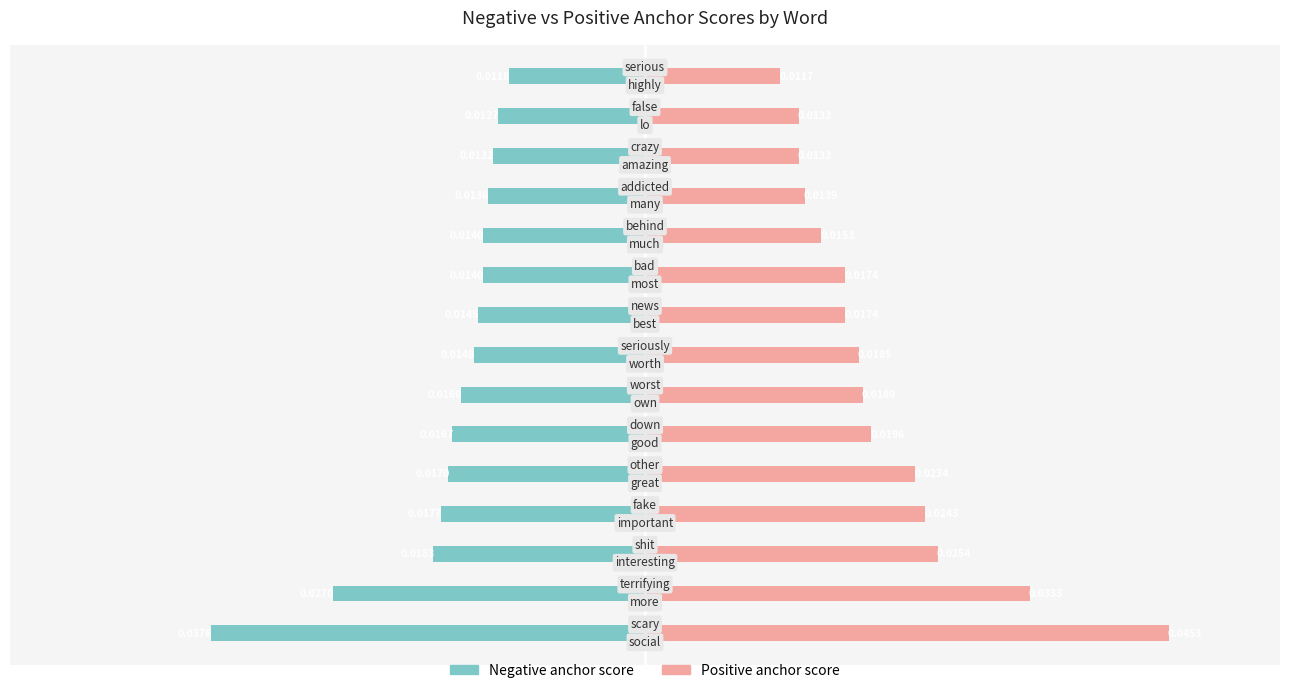

Reading left to right, transcribe all the data shown in this chart.

Negative anchor score: 0=-37.6	1=-27.0	2=-18.3	3=-17.7	4=-17.0	5=-16.7	6=-16.0	7=-14.8	8=-14.5	9=-14.0	10=-14.0	11=-13.6	12=-13.2	13=-12.7	14=-11.8
Positive anchor score: 0=45.3	1=33.3	2=25.4	3=24.3	4=23.4	5=19.6	6=18.9	7=18.5	8=17.4	9=17.4	10=15.3	11=13.9	12=13.3	13=13.3	14=11.7